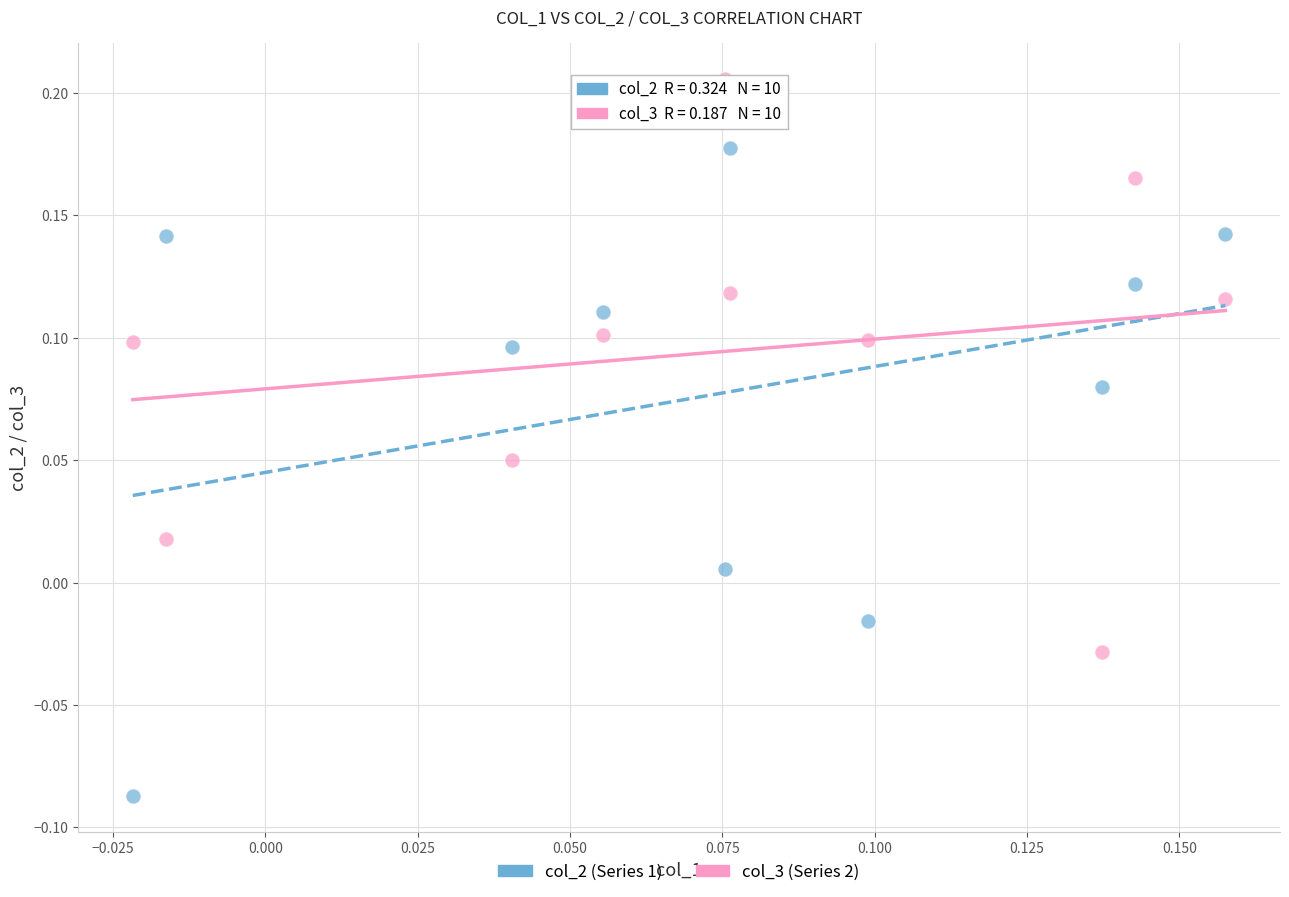

Which series has the largest Y range (max minus min)?

col_2 (Series 1)